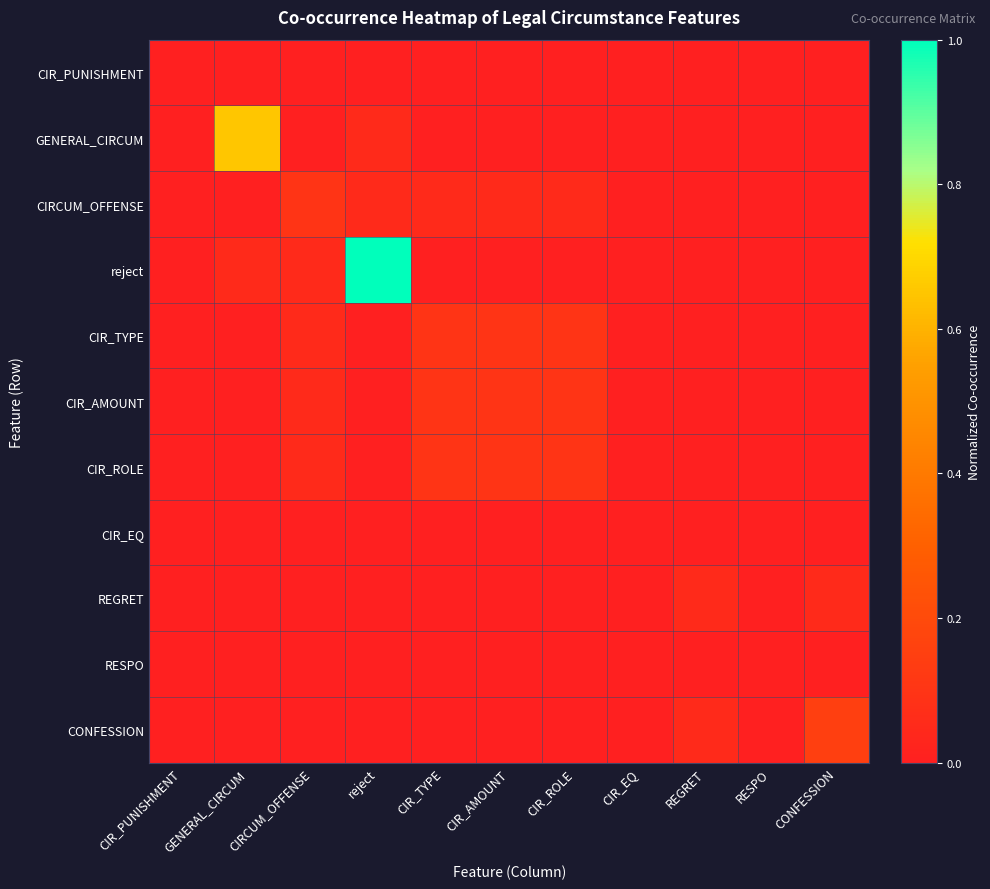

Reading left to right, list all the values displayed in this chart.

CIR_PUNISHMENT: CIR_PUNISHMENT=0.0	GENERAL_CIRCUM=0.0	CIRCUM_OFFENSE=0.0	reject=0.0	CIR_TYPE=0.0	CIR_AMOUNT=0.0	CIR_ROLE=0.0	CIR_EQ=0.0	REGRET=0.0	RESPO=0.0	CONFESSION=0.0
GENERAL_CIRCUM: CIR_PUNISHMENT=0.0	GENERAL_CIRCUM=0.7	CIRCUM_OFFENSE=0.0	reject=0.1	CIR_TYPE=0.0	CIR_AMOUNT=0.0	CIR_ROLE=0.0	CIR_EQ=0.0	REGRET=0.0	RESPO=0.0	CONFESSION=0.0
CIRCUM_OFFENSE: CIR_PUNISHMENT=0.0	GENERAL_CIRCUM=0.0	CIRCUM_OFFENSE=0.1	reject=0.1	CIR_TYPE=0.1	CIR_AMOUNT=0.1	CIR_ROLE=0.1	CIR_EQ=0.0	REGRET=0.0	RESPO=0.0	CONFESSION=0.0
reject: CIR_PUNISHMENT=0.0	GENERAL_CIRCUM=0.1	CIRCUM_OFFENSE=0.1	reject=1.0	CIR_TYPE=0.0	CIR_AMOUNT=0.0	CIR_ROLE=0.0	CIR_EQ=0.0	REGRET=0.0	RESPO=0.0	CONFESSION=0.0
CIR_TYPE: CIR_PUNISHMENT=0.0	GENERAL_CIRCUM=0.0	CIRCUM_OFFENSE=0.1	reject=0.0	CIR_TYPE=0.1	CIR_AMOUNT=0.1	CIR_ROLE=0.1	CIR_EQ=0.0	REGRET=0.0	RESPO=0.0	CONFESSION=0.0
CIR_AMOUNT: CIR_PUNISHMENT=0.0	GENERAL_CIRCUM=0.0	CIRCUM_OFFENSE=0.1	reject=0.0	CIR_TYPE=0.1	CIR_AMOUNT=0.1	CIR_ROLE=0.1	CIR_EQ=0.0	REGRET=0.0	RESPO=0.0	CONFESSION=0.0
CIR_ROLE: CIR_PUNISHMENT=0.0	GENERAL_CIRCUM=0.0	CIRCUM_OFFENSE=0.1	reject=0.0	CIR_TYPE=0.1	CIR_AMOUNT=0.1	CIR_ROLE=0.1	CIR_EQ=0.0	REGRET=0.0	RESPO=0.0	CONFESSION=0.0
CIR_EQ: CIR_PUNISHMENT=0.0	GENERAL_CIRCUM=0.0	CIRCUM_OFFENSE=0.0	reject=0.0	CIR_TYPE=0.0	CIR_AMOUNT=0.0	CIR_ROLE=0.0	CIR_EQ=0.0	REGRET=0.0	RESPO=0.0	CONFESSION=0.0
REGRET: CIR_PUNISHMENT=0.0	GENERAL_CIRCUM=0.0	CIRCUM_OFFENSE=0.0	reject=0.0	CIR_TYPE=0.0	CIR_AMOUNT=0.0	CIR_ROLE=0.0	CIR_EQ=0.0	REGRET=0.1	RESPO=0.0	CONFESSION=0.1
RESPO: CIR_PUNISHMENT=0.0	GENERAL_CIRCUM=0.0	CIRCUM_OFFENSE=0.0	reject=0.0	CIR_TYPE=0.0	CIR_AMOUNT=0.0	CIR_ROLE=0.0	CIR_EQ=0.0	REGRET=0.0	RESPO=0.0	CONFESSION=0.0
CONFESSION: CIR_PUNISHMENT=0.0	GENERAL_CIRCUM=0.0	CIRCUM_OFFENSE=0.0	reject=0.0	CIR_TYPE=0.0	CIR_AMOUNT=0.0	CIR_ROLE=0.0	CIR_EQ=0.0	REGRET=0.1	RESPO=0.0	CONFESSION=0.1